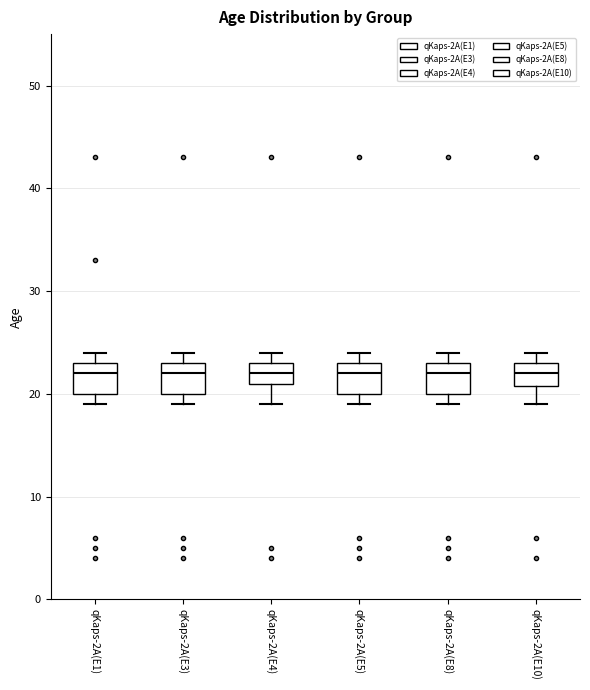

Reading left to right, read every box against the y-axis: the position of its median line, the range the box covers, and the ends of its whiskers. The values are not printed on the chart, so give them approximately, as read against the axis.

qKaps-2A(E1): median 22, box 20 to 23, whiskers 19 to 24
qKaps-2A(E3): median 22, box 20 to 23, whiskers 19 to 24
qKaps-2A(E4): median 22, box 21 to 23, whiskers 19 to 24
qKaps-2A(E5): median 22, box 20 to 23, whiskers 19 to 24
qKaps-2A(E8): median 22, box 20 to 23, whiskers 19 to 24
qKaps-2A(E10): median 22, box 21 to 23, whiskers 19 to 24